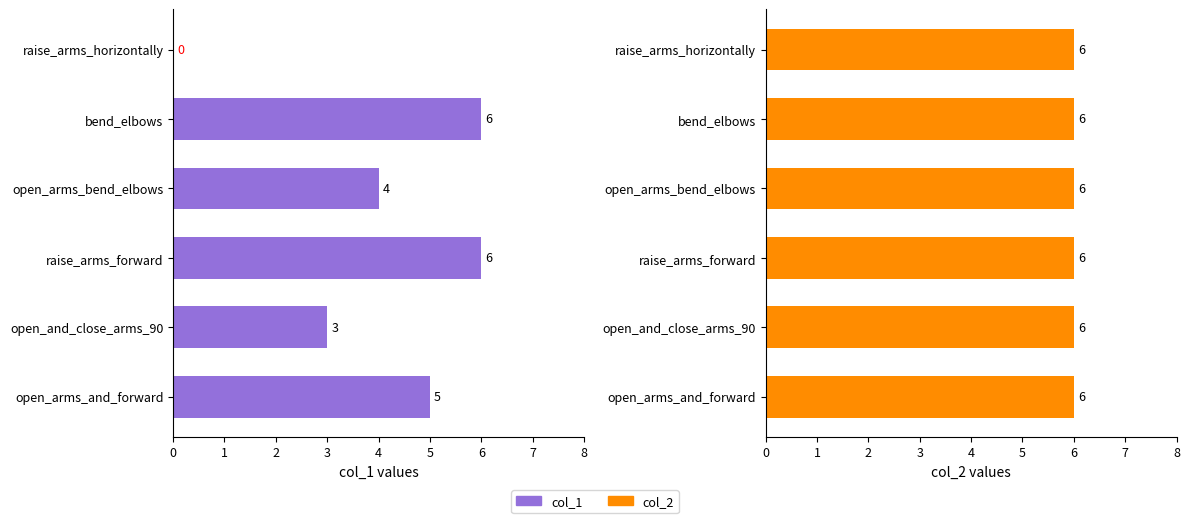

What is the sum of the col_1 values at bend_elbows and raise_arms_forward?

12.0